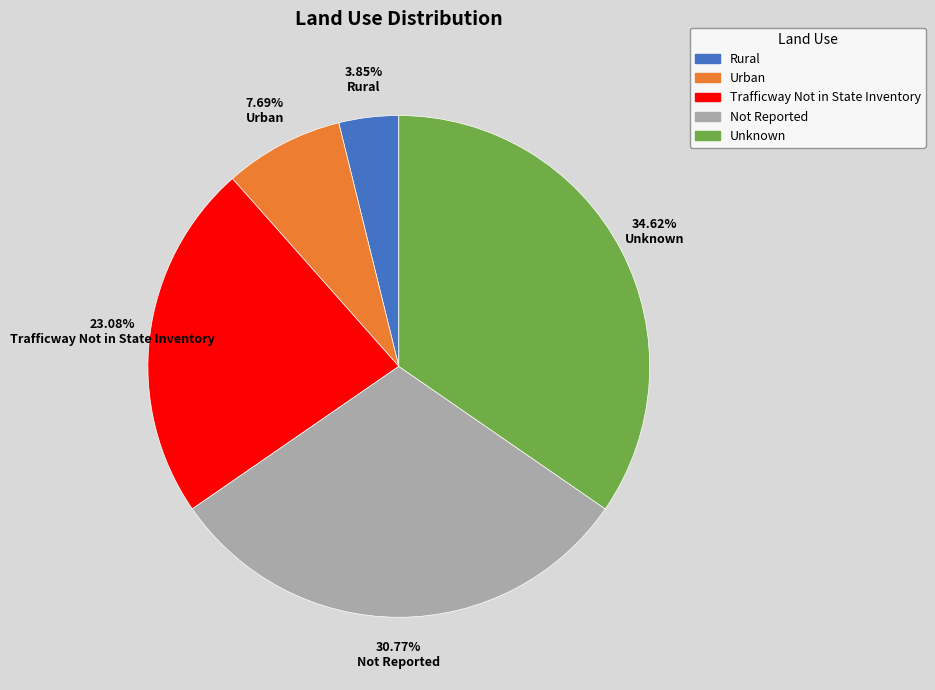

Which has a higher value, Urban or Trafficway Not in State Inventory?

Trafficway Not in State Inventory